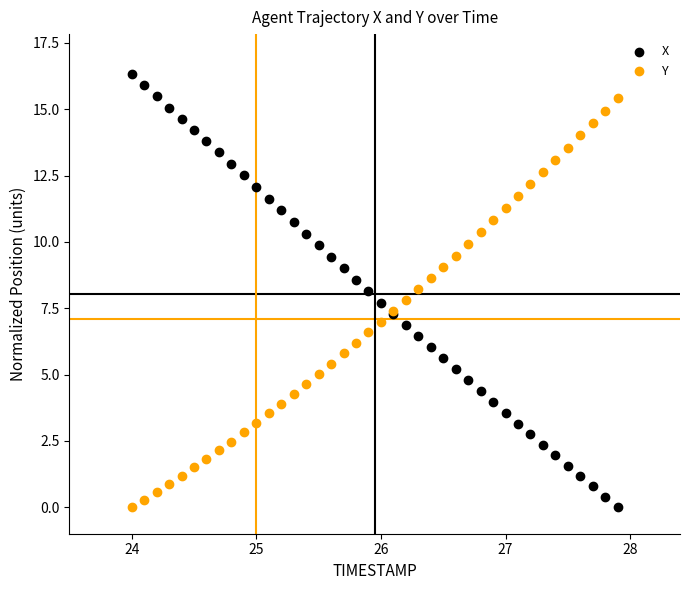

Which series reaches the maximum Y coordinate?

X